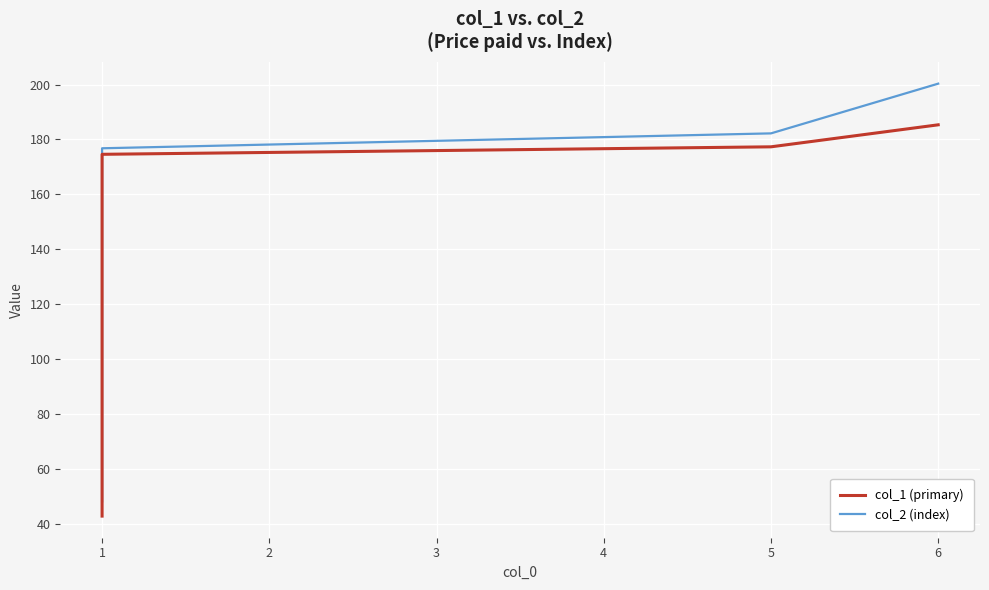

Count the number of data series in this chart.

2